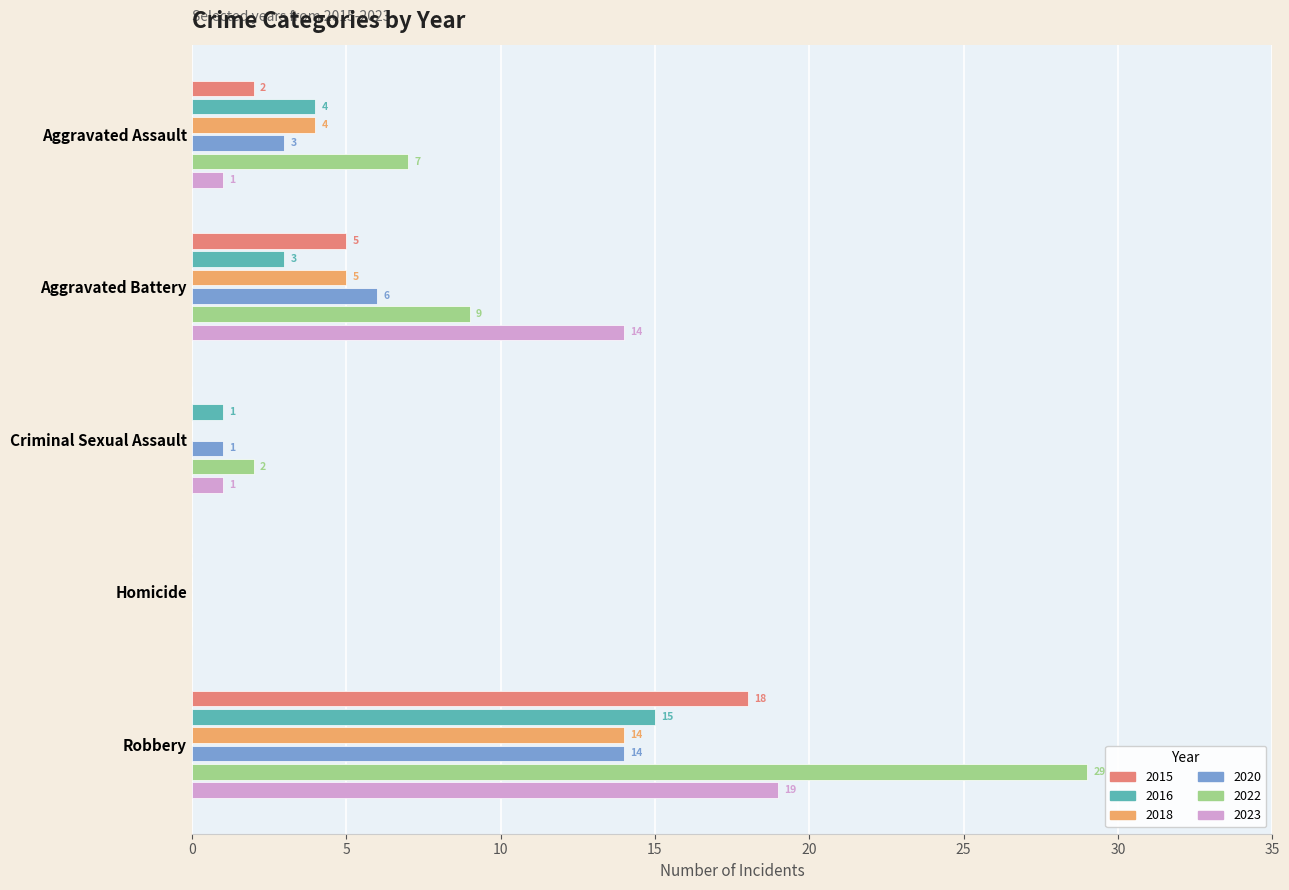

Which series changed the most between Aggravated Battery and Criminal Sexual Assault?

2023